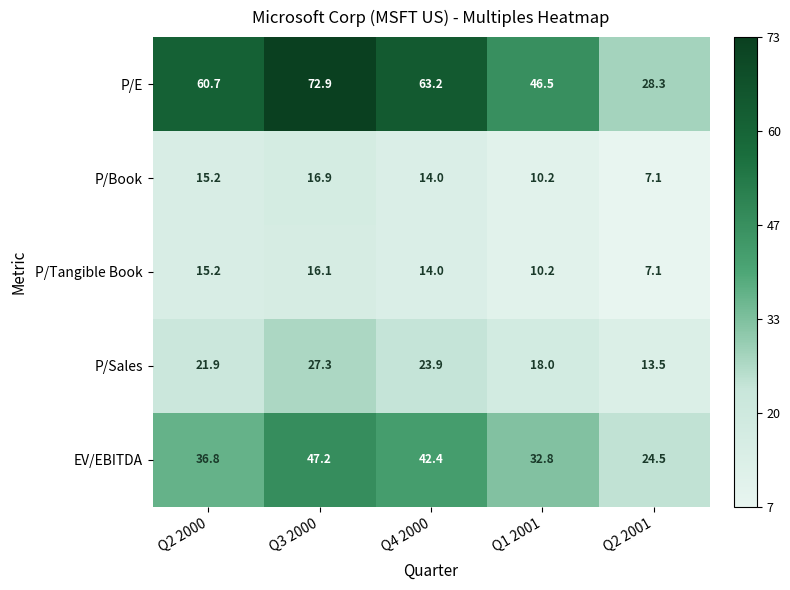

What is the total value across all series at Q4 2000?

157.5